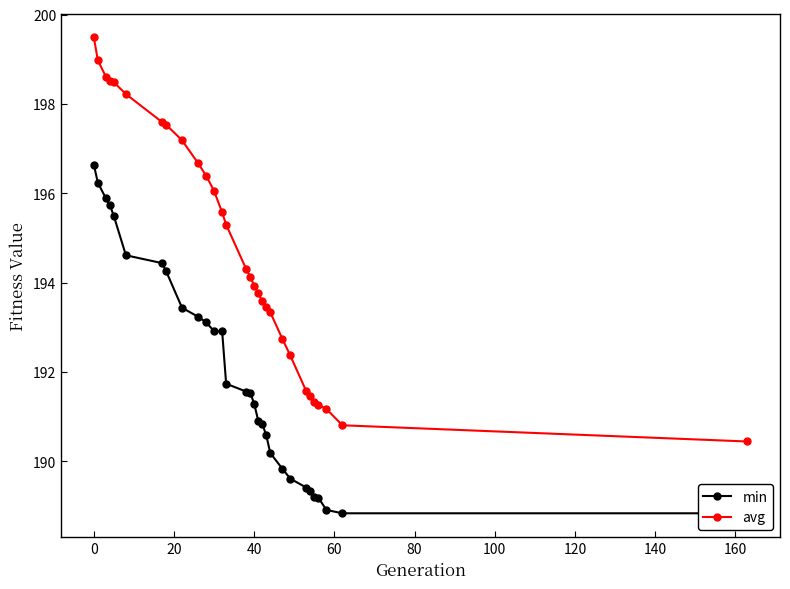

What is the difference between the second highest and minimum values in the avg series?

8.5